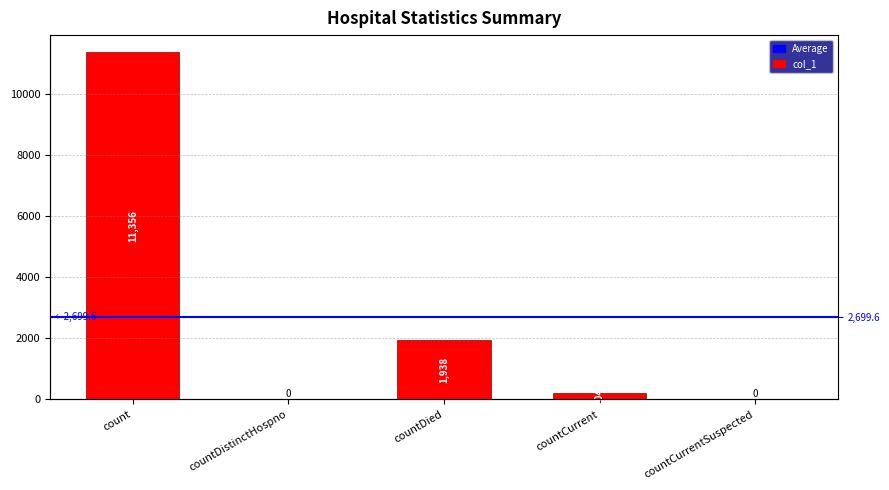

What is the value of the 4th bar from the left?

204